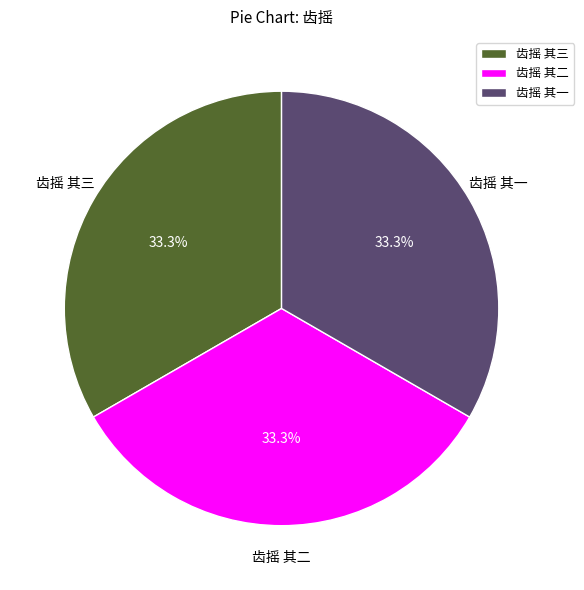

Is there any slice that represents more than half of the pie?

No